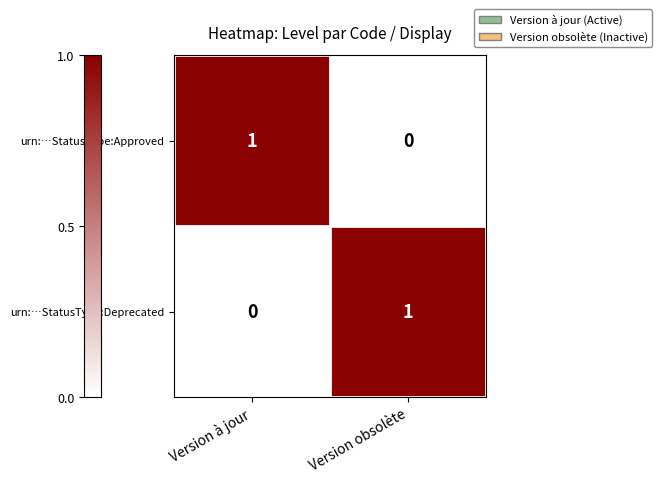

What is the maximum value shown in the chart?

1